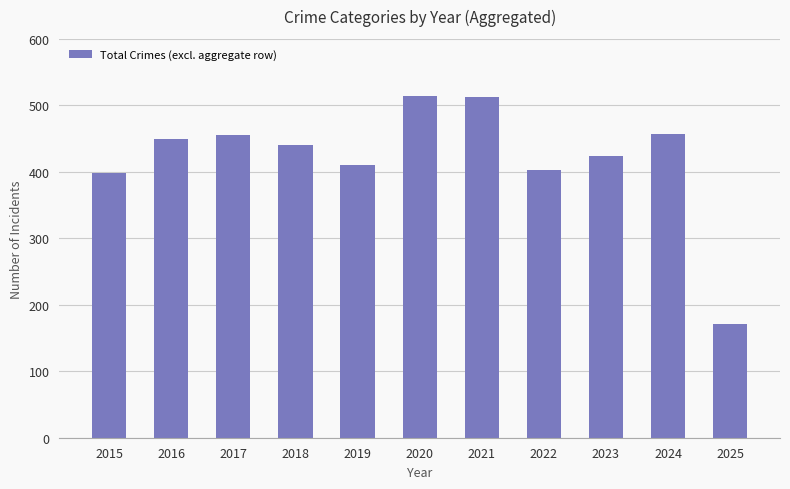

Is it true that the value at 2016 is 450?

True